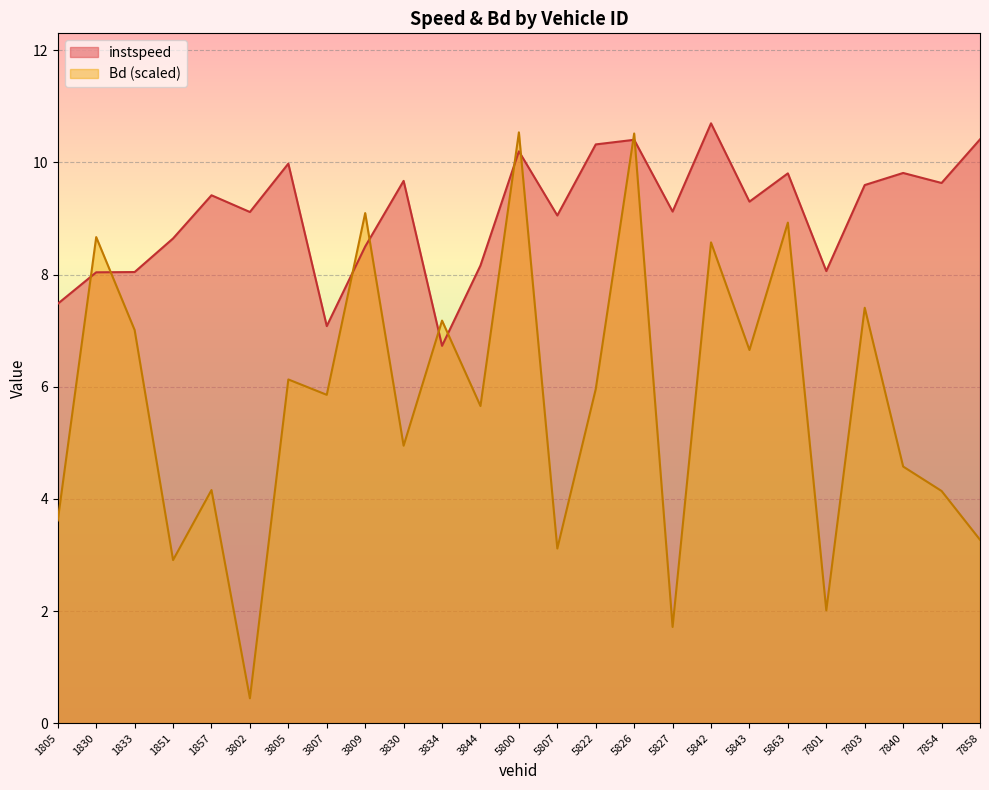

What is the maximum value shown in the chart?

10.7